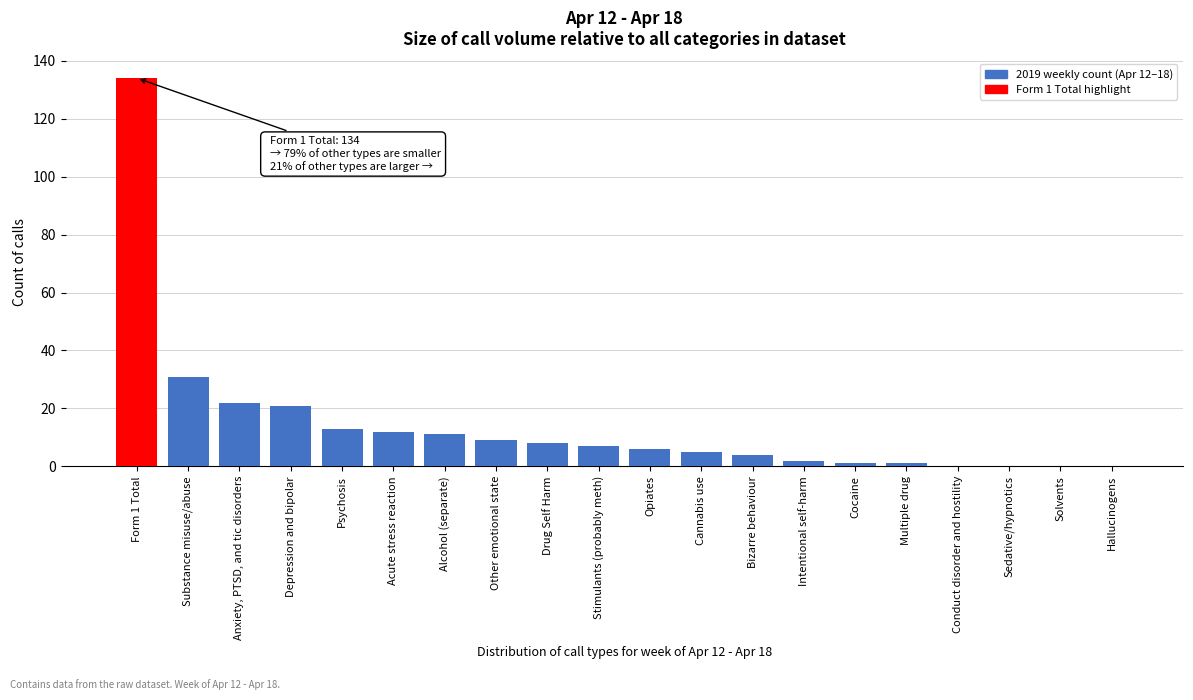

Reading right to left, transcribe all the data shown in this chart.

Hallucinogens=0	Solvents=0	Sedative/hypnotics=0	Conduct disorder and hostility=0	Multiple drug=1	Cocaine=1	Intentional self-harm=2	Bizarre behaviour=4	Cannabis use=5	Opiates=6	Stimulants (probably meth)=7	Drug Self Harm=8	Other emotional state=9	Alcohol (separate)=11	Acute stress reaction=12	Psychosis=13	Depression and bipolar=21	Anxiety, PTSD, and tic disorders=22	Substance misuse/abuse=31	Form 1 Total=134